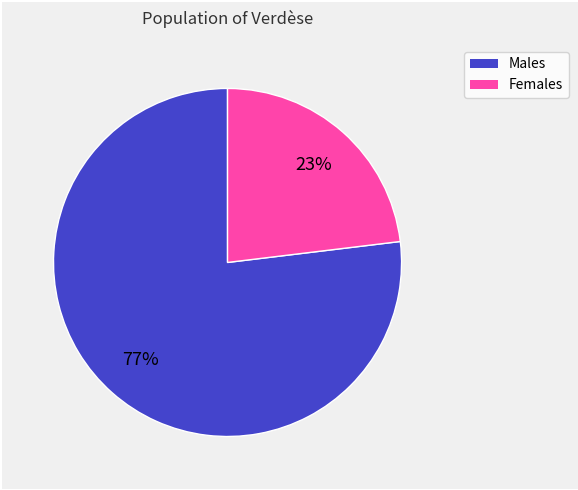

To the nearest percent, what is the difference between the largest and smallest slice percentages?

54%